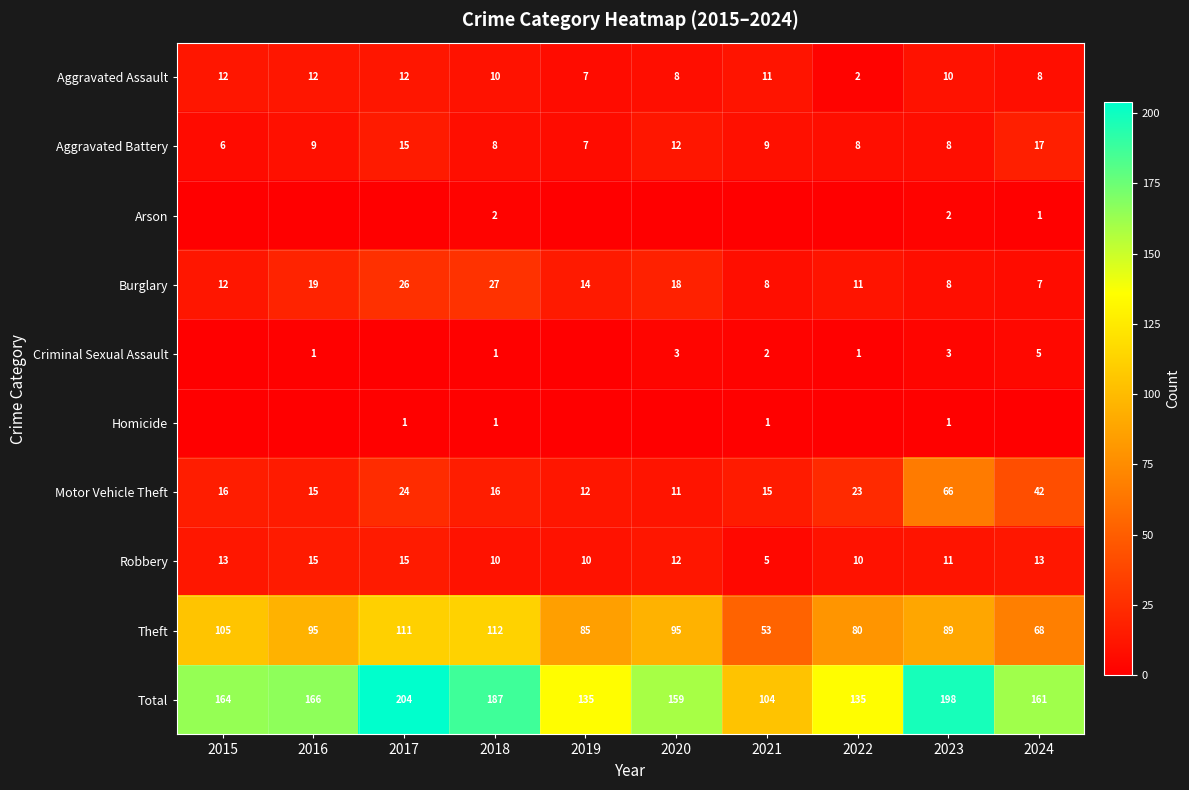

Count the number of data series in this chart.

10